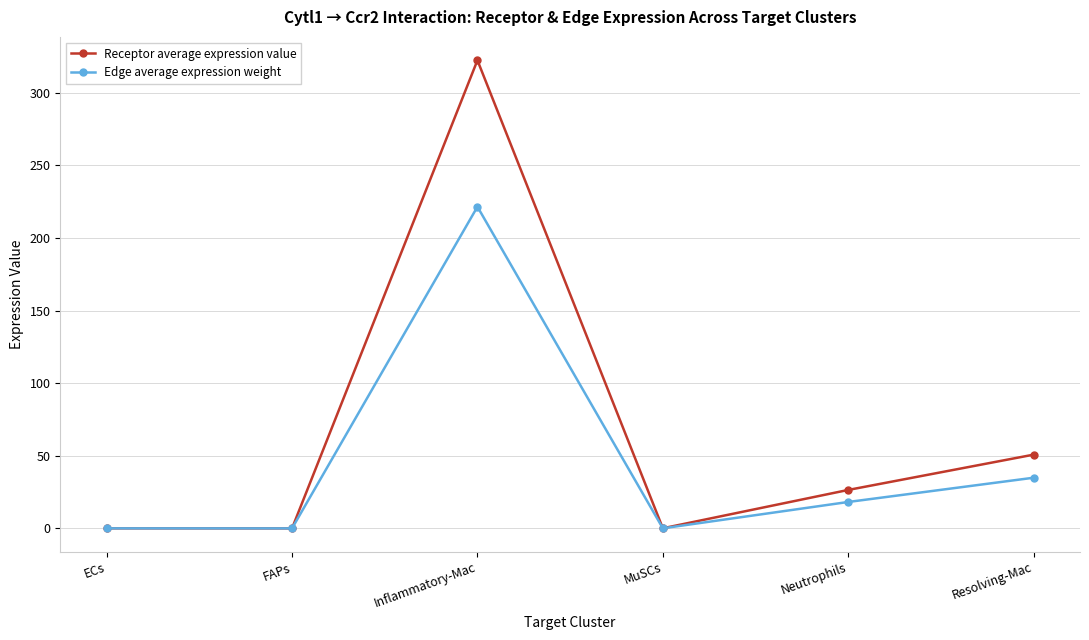

How many data points in Receptor average expression value are above 26?

3